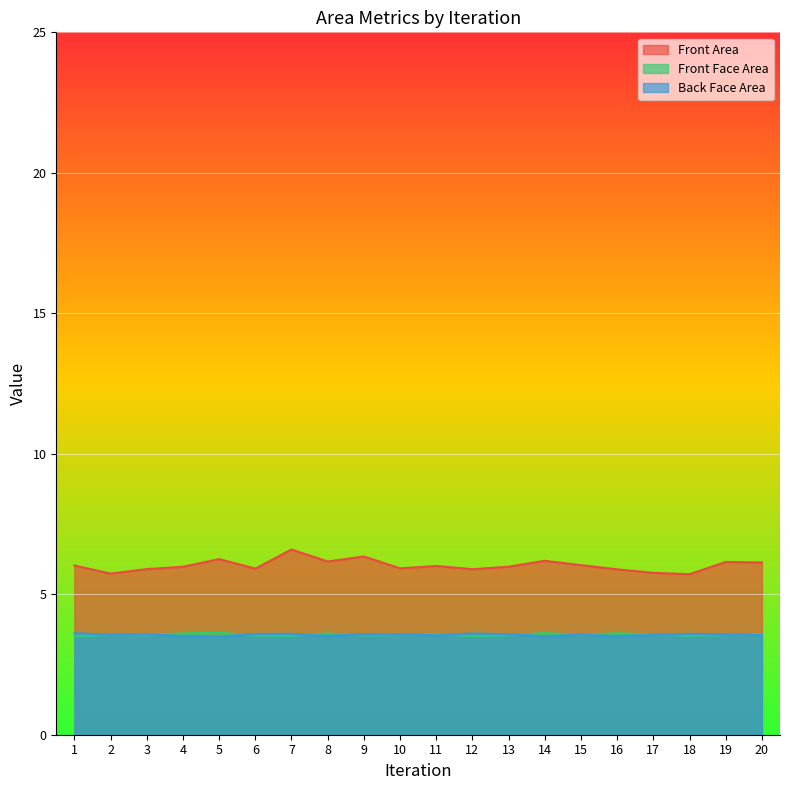

What is the value of the Front Face Area point at the 3rd from the left?

3.5